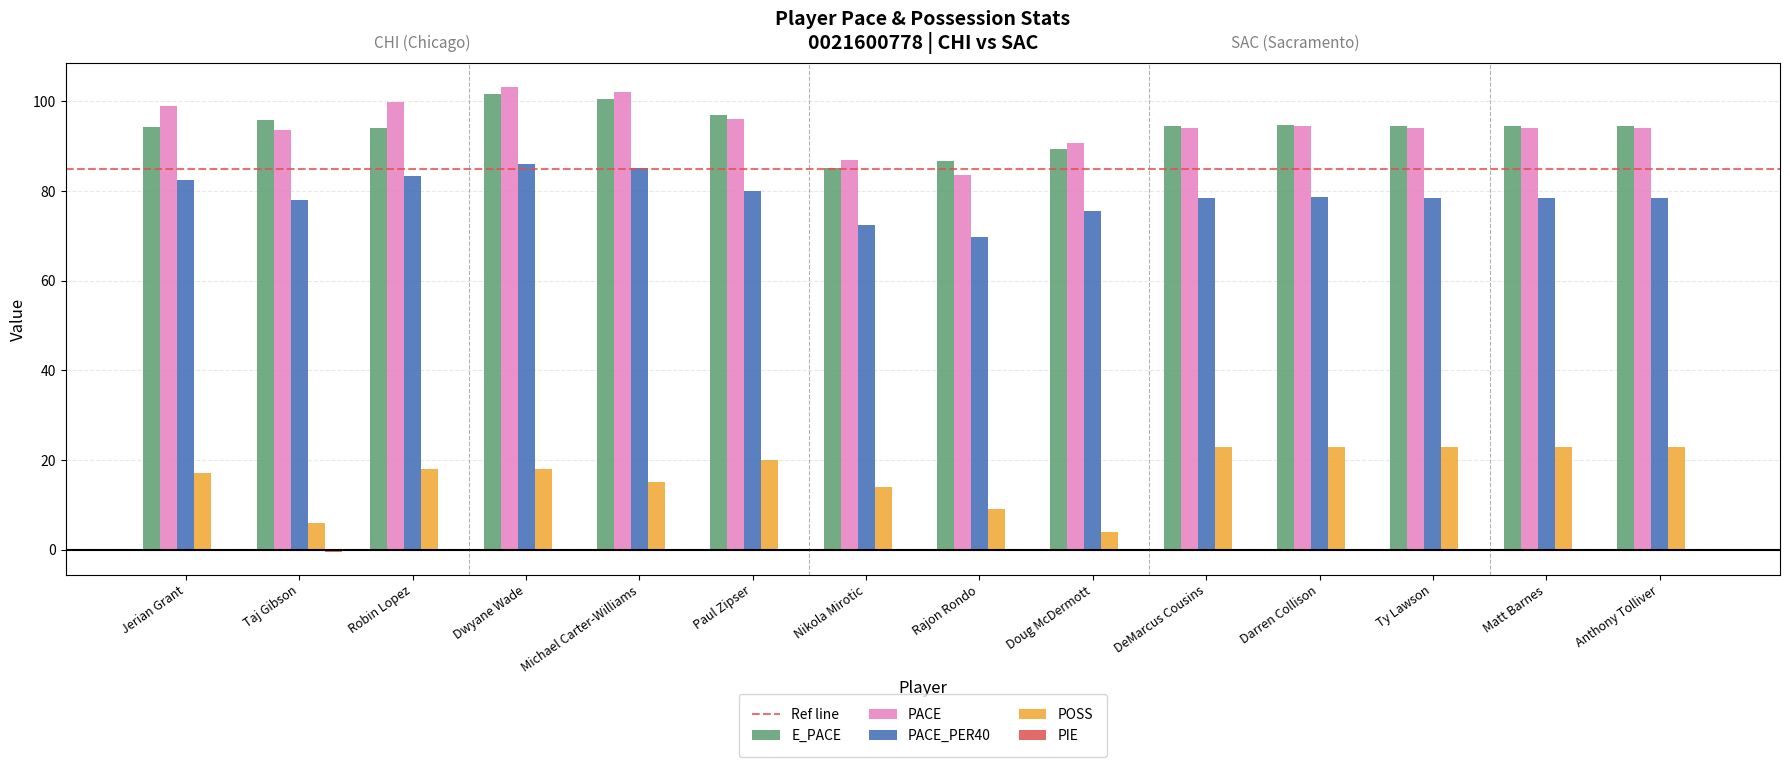

How many distinct data groups are displayed?

5